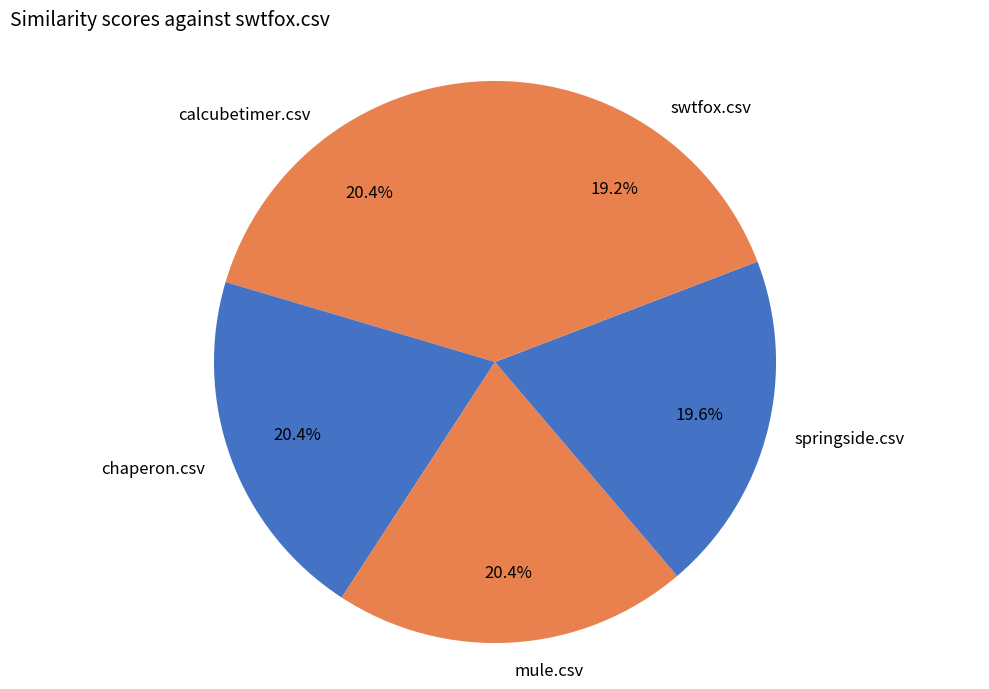

To the nearest percent, what is the combined percentage of swtfox.csv and chaperon.csv?

40%